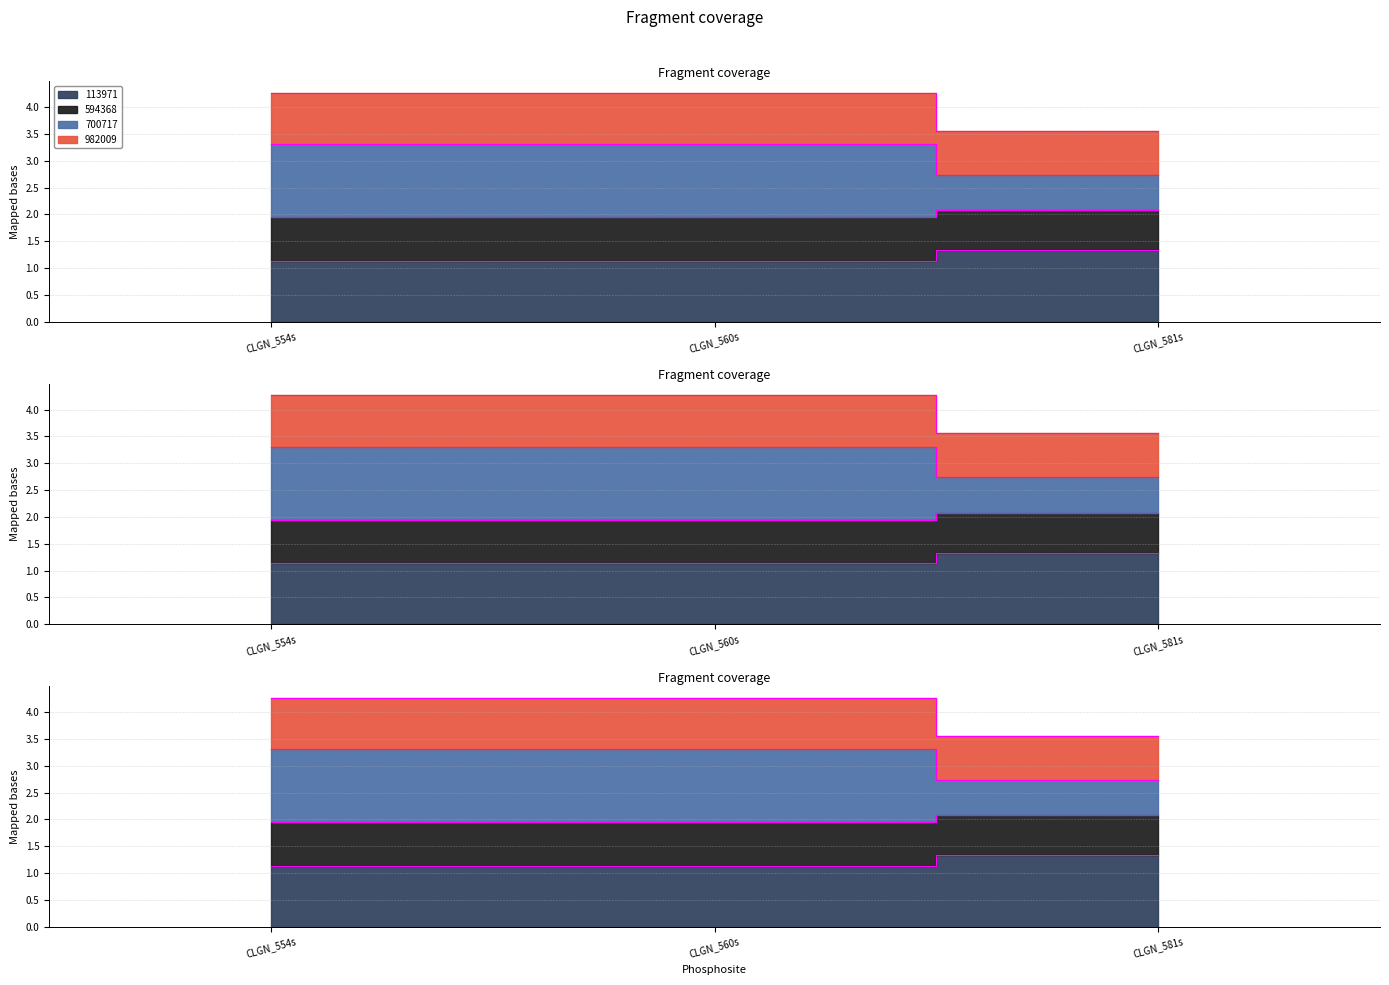

How many distinct data groups are displayed?

4